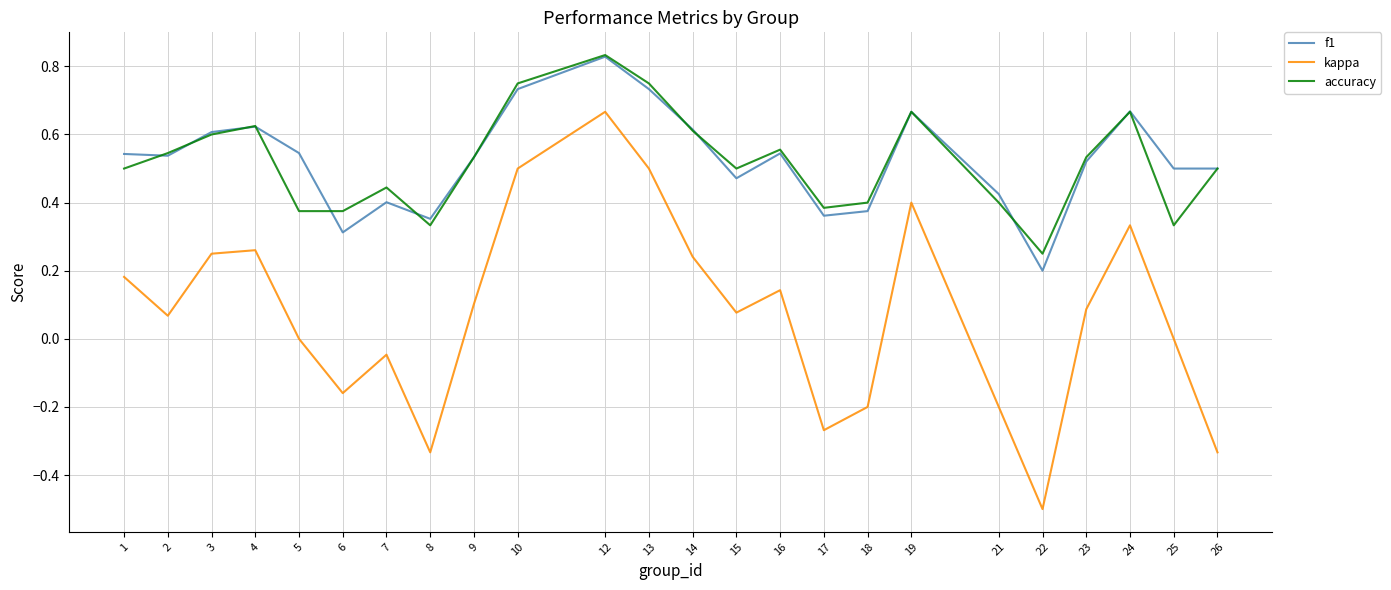

True or false: f1 and kappa intersect in this chart.

False